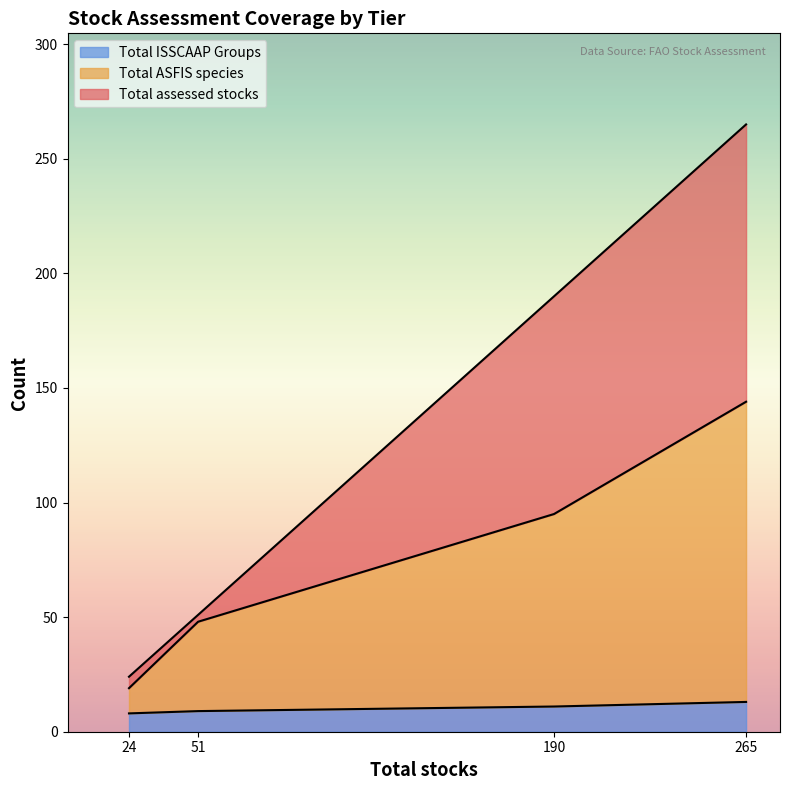

Rank the series by their maximum value, from lowest to highest.

Total ISSCAAP Groups, Total ASFIS species, Total assessed stocks